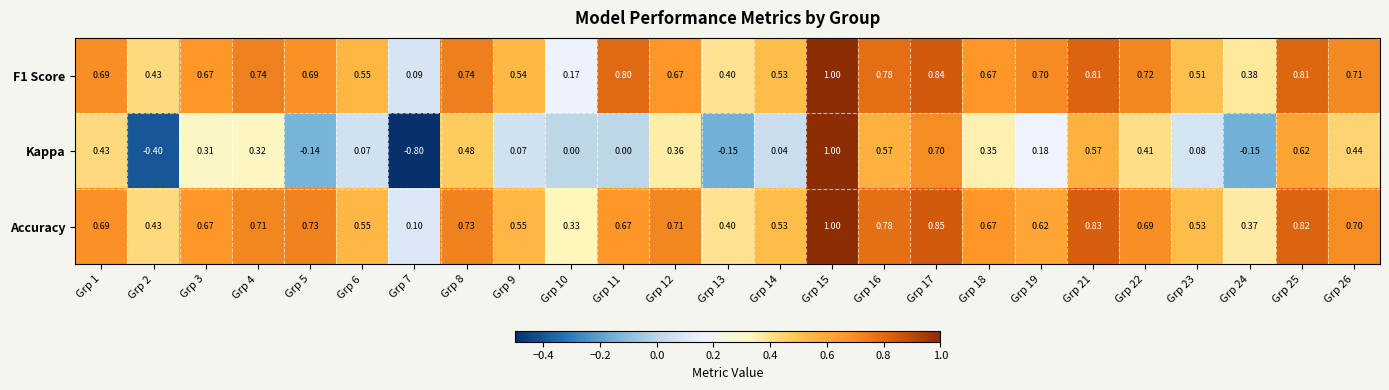

Is the value of Kappa at Grp 11 greater than the value of F1 Score at Grp 15?

No